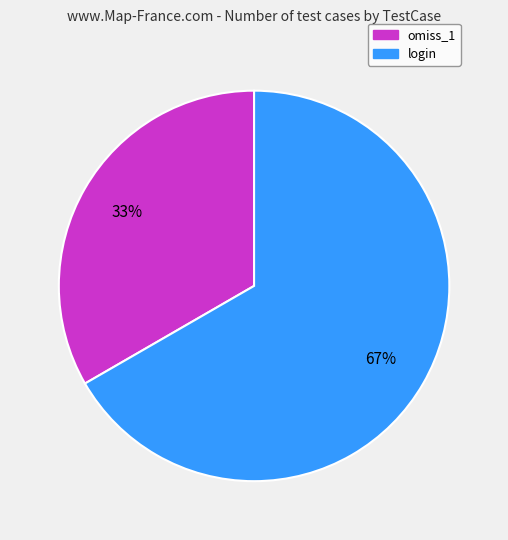

Do omiss_1 and login together represent more than half of the pie?

Yes